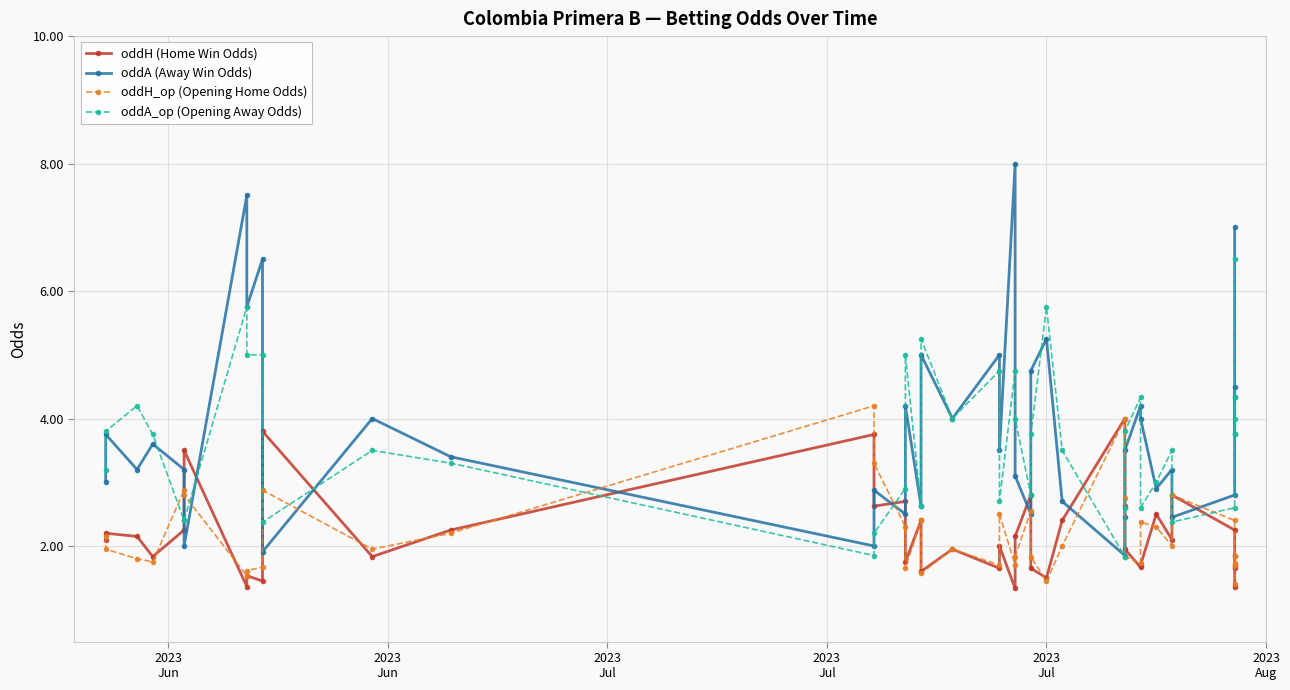

How many interior local valleys does the oddA_op (Opening Away Odds) series have?

10